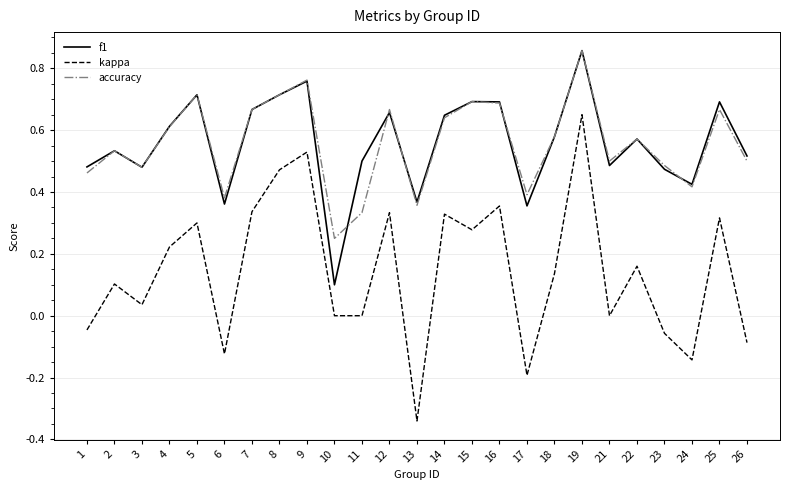

In kappa, how many points are higher than both neighbors (excluding endpoints)?

9